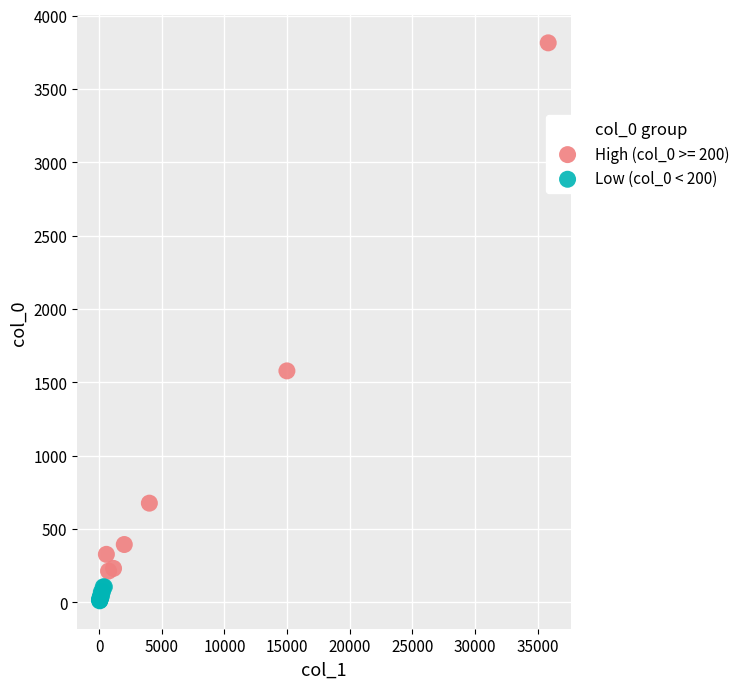

Which series reaches the maximum Y coordinate?

High (col_0 >= 200)